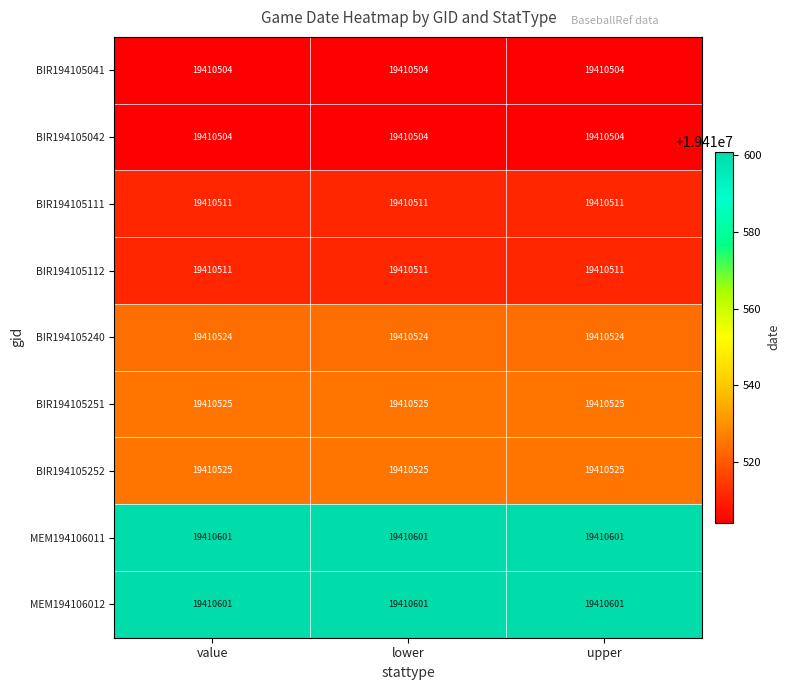

What is the approximate value of BIR194105041 at lower?

19410504